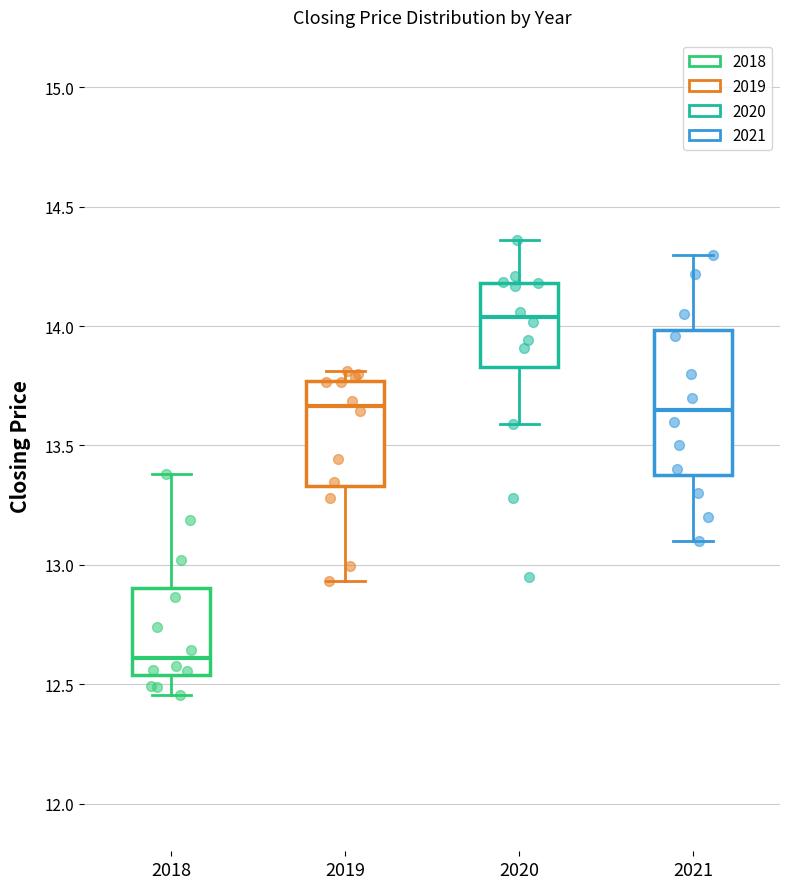

Reading left to right, read every box against the y-axis: the position of its median line, the range the box covers, and the ends of its whiskers. The values are not printed on the chart, so give them approximately, as read against the axis.

2018: median 12.60, box 12.55 to 12.90, whiskers 12.45 to 13.40
2019: median 13.65, box 13.35 to 13.75, whiskers 12.95 to 13.80
2020: median 14.05, box 13.85 to 14.20, whiskers 13.60 to 14.35
2021: median 13.65, box 13.35 to 14.00, whiskers 13.10 to 14.30